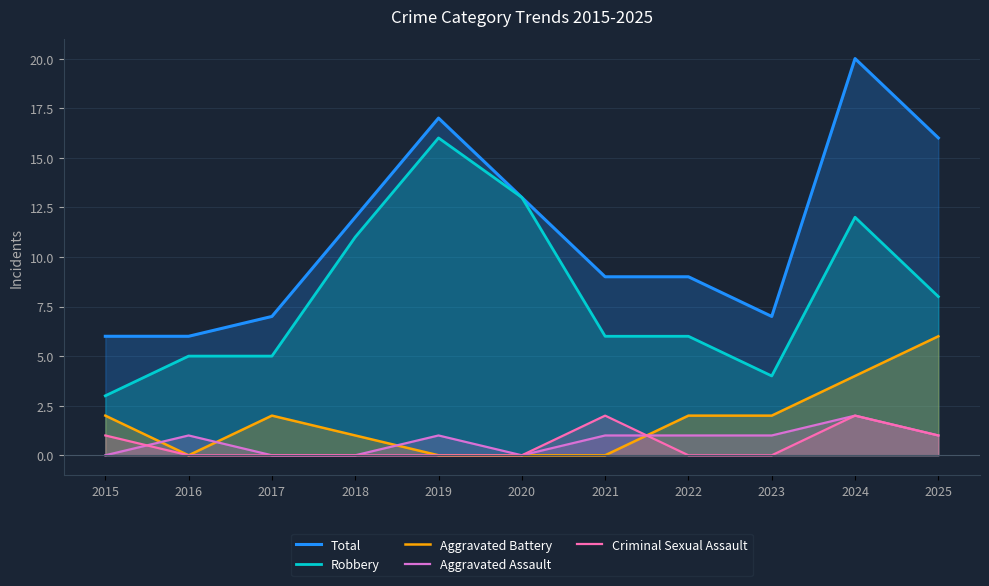

At which label is Total closest to 13?

2020